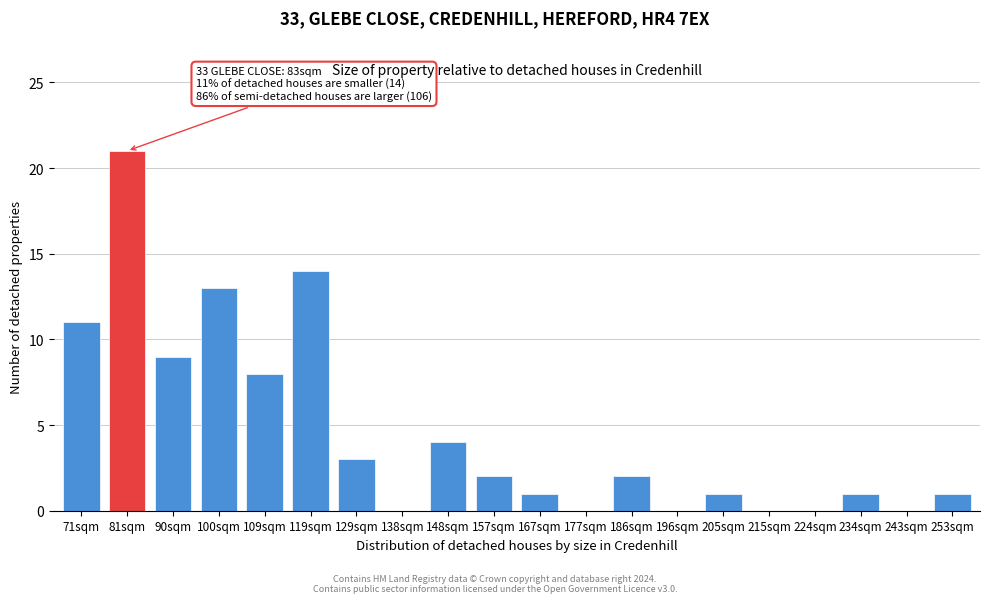

Reading left to right, transcribe all the data shown in this chart.

71sqm=11	81sqm=21	90sqm=9	100sqm=13	109sqm=8	119sqm=14	129sqm=3	138sqm=0	148sqm=4	157sqm=2	167sqm=1	177sqm=0	186sqm=2	196sqm=0	205sqm=1	215sqm=0	224sqm=0	234sqm=1	243sqm=0	253sqm=1